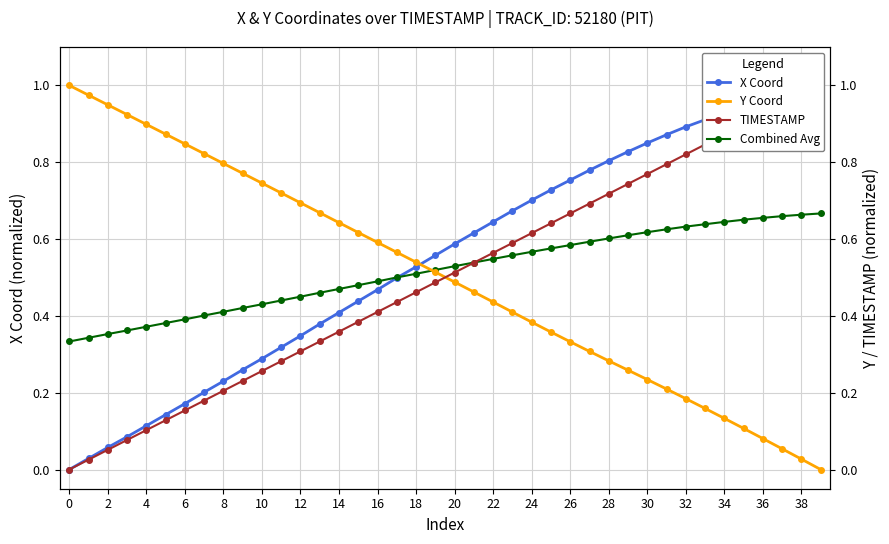

How many data points in Y Coord are above 0?

39